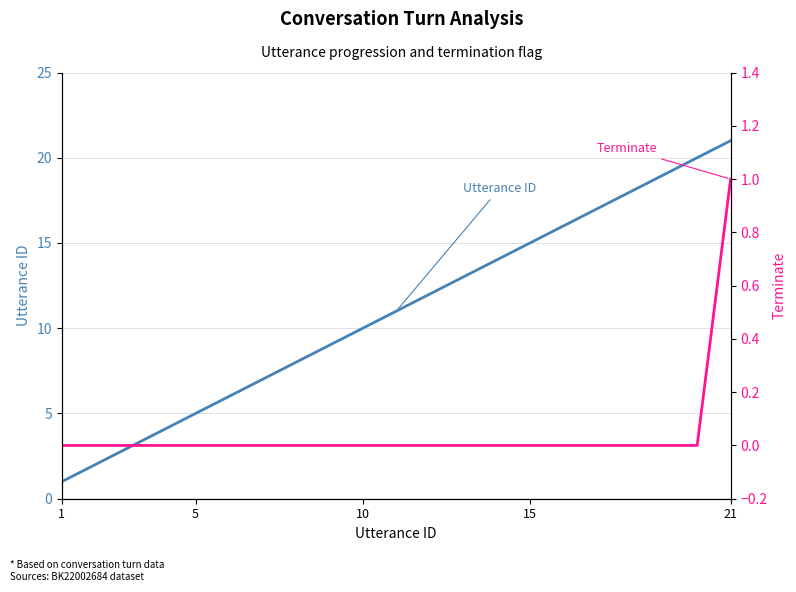

At 15, list the series in order from smallest to largest.

Terminate, Utterance ID